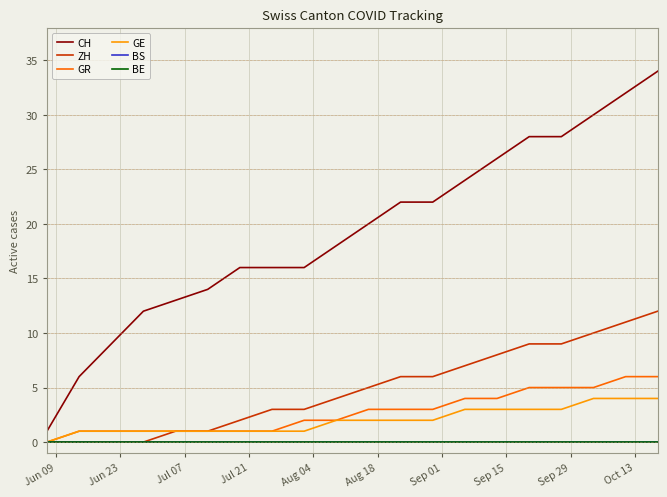

Does the chart display data point markers on the line(s)?

No